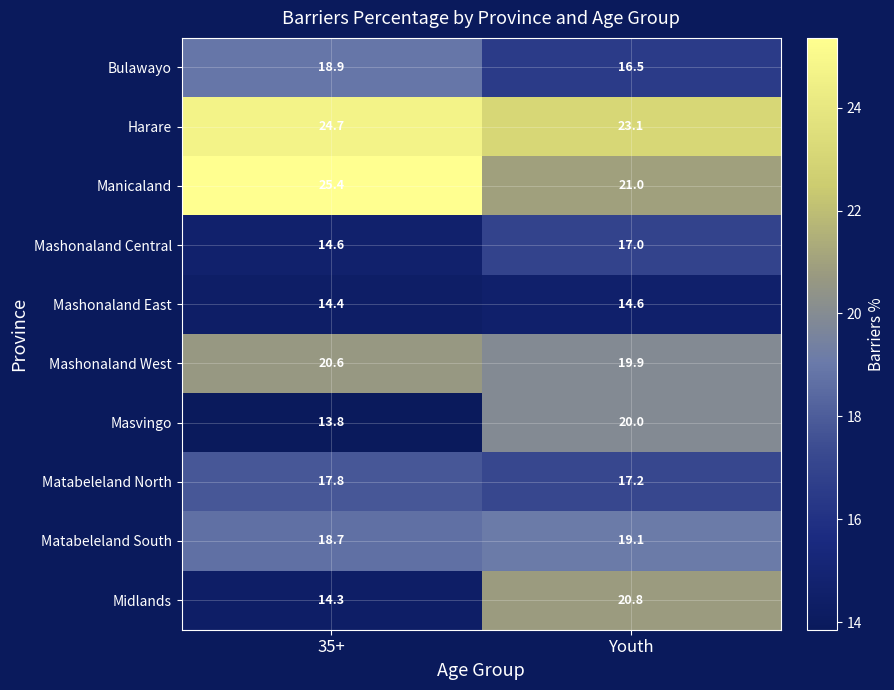

Reading left to right, what are all the values shown in this chart?

Bulawayo: 18.9	16.5
Harare: 24.7	23.1
Manicaland: 25.4	21.0
Mashonaland Central: 14.6	17.0
Mashonaland East: 14.4	14.6
Mashonaland West: 20.6	19.9
Masvingo: 13.8	20.0
Matabeleland North: 17.8	17.2
Matabeleland South: 18.7	19.1
Midlands: 14.3	20.8